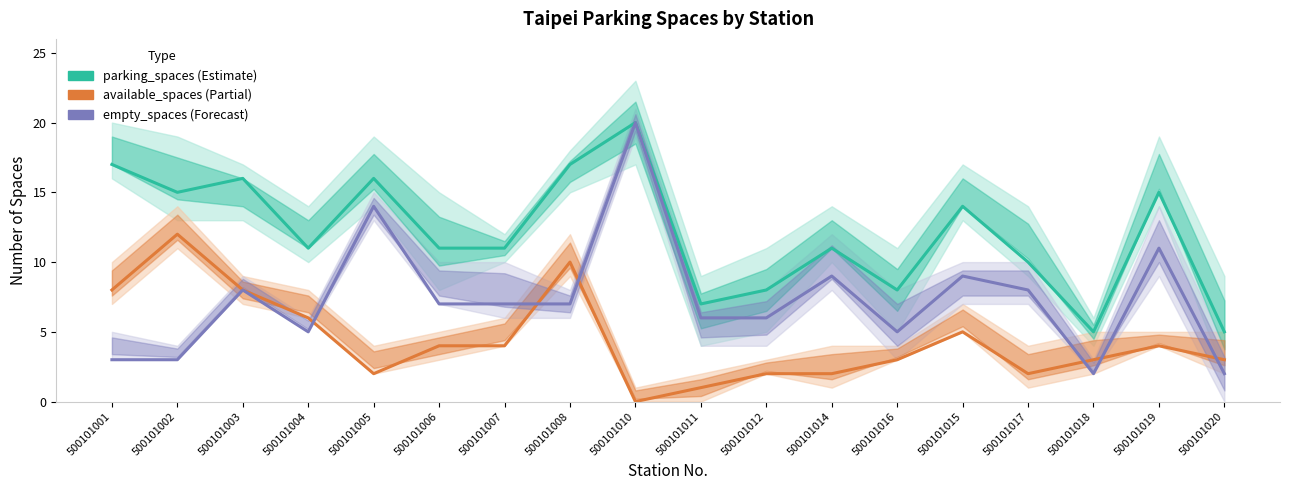

What is the sum of all empty_spaces values?

132